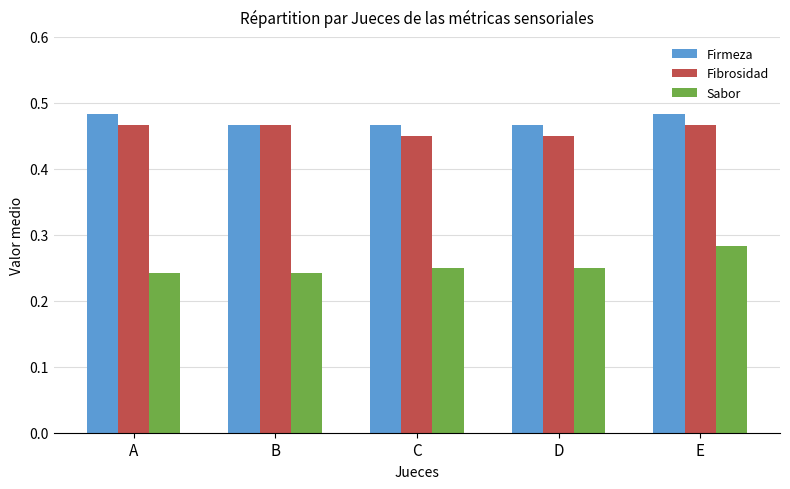

How many bars are there in total?

15